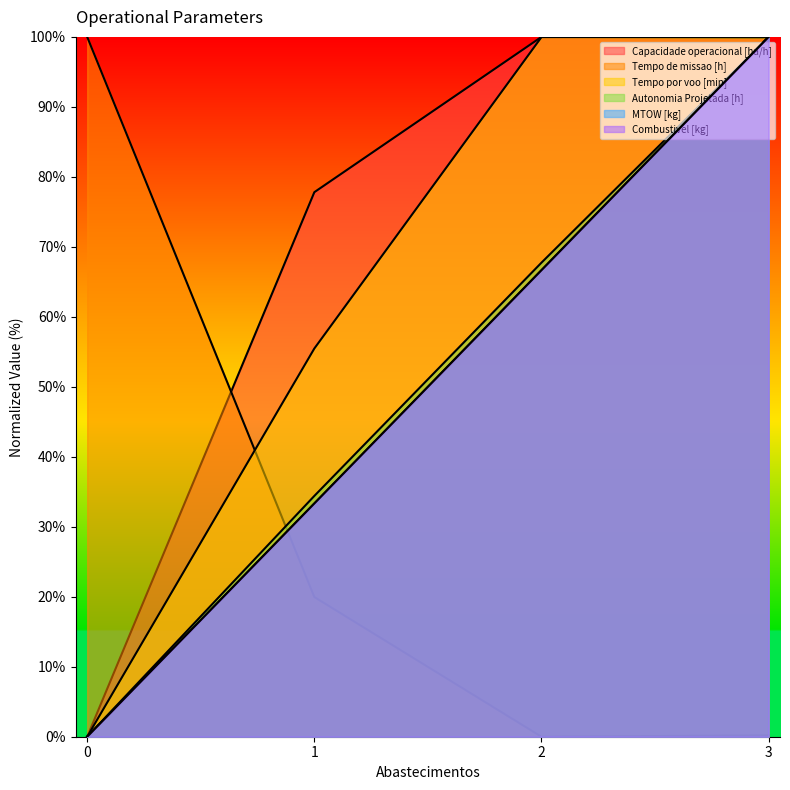

How many lines are shown in the chart?

6